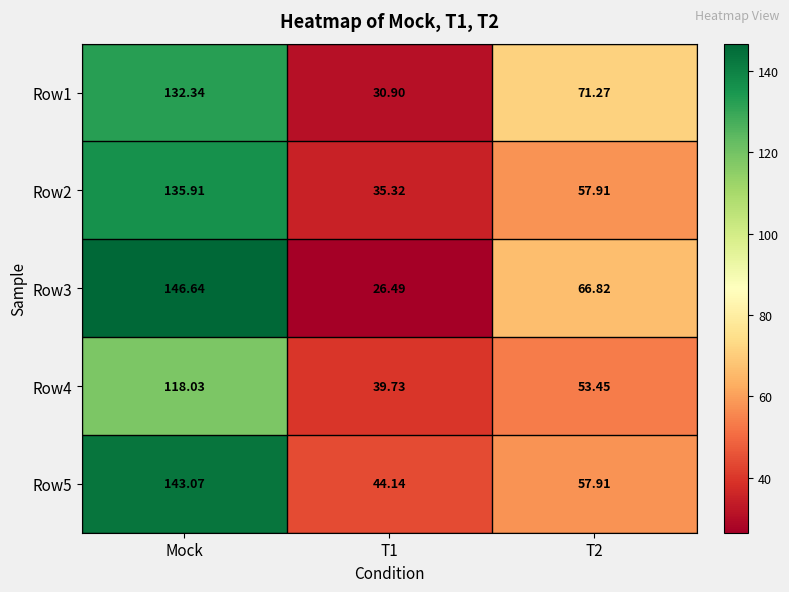

At which category is the sum across all series the highest?

Mock